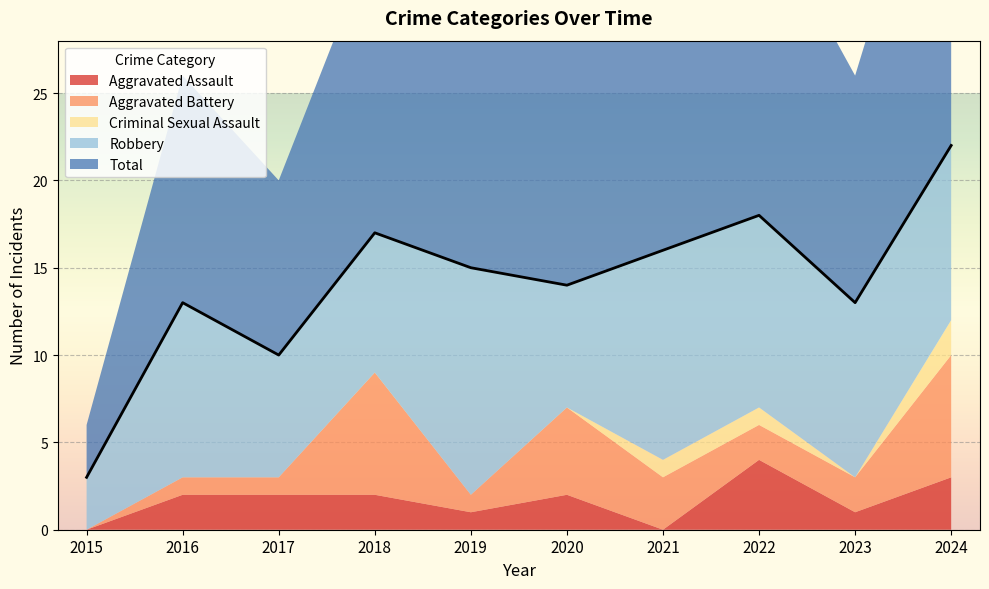

Is the value of Criminal Sexual Assault at 2016 greater than the value of Robbery at 2017?

No